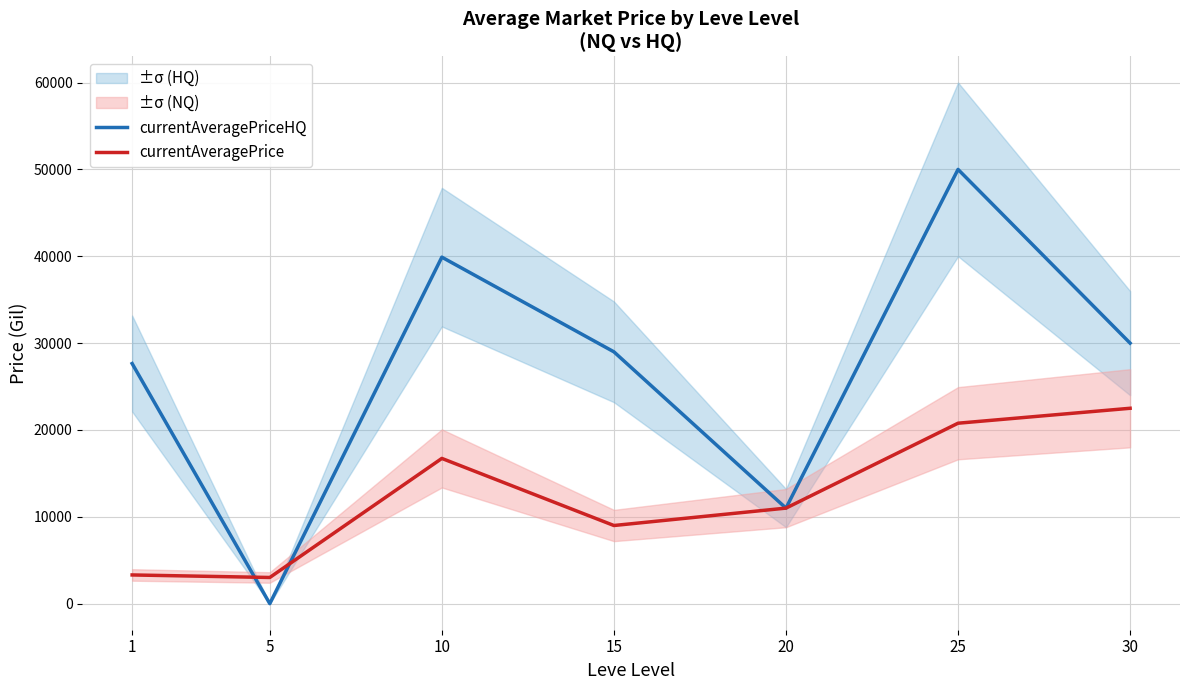

How many data points does each series have?

7